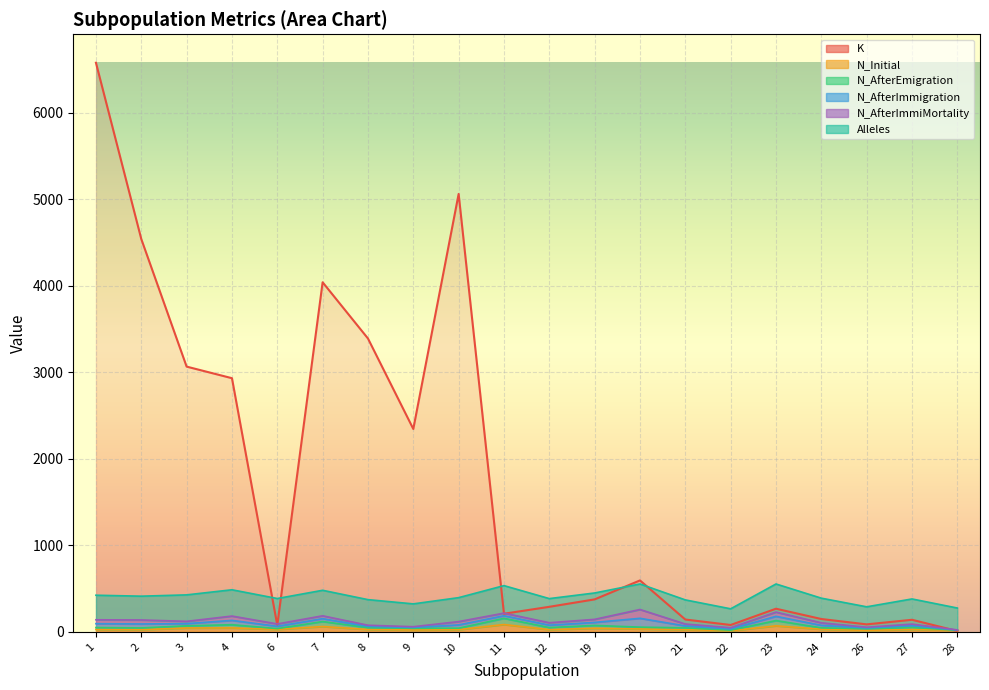

What is the difference between the highest and lowest values at 10?

5037